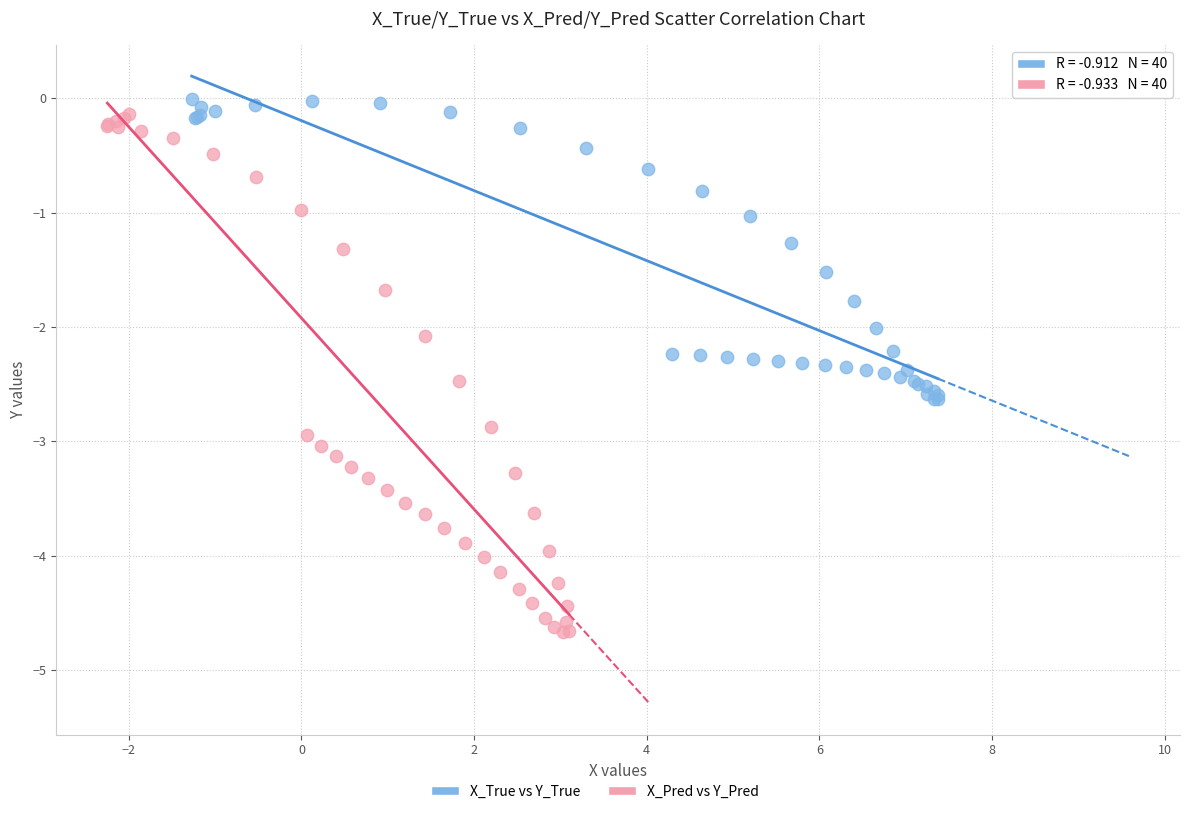

Which series has the widest spread of Y values?

X_Pred vs Y_Pred